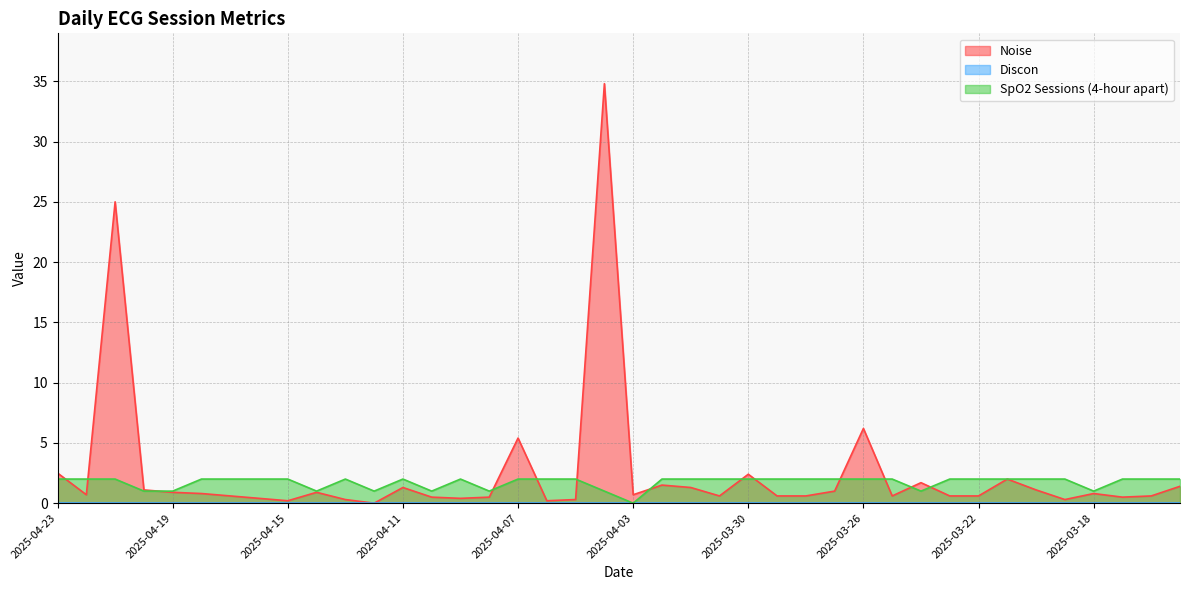

Which series has the widest spread of values?

Noise